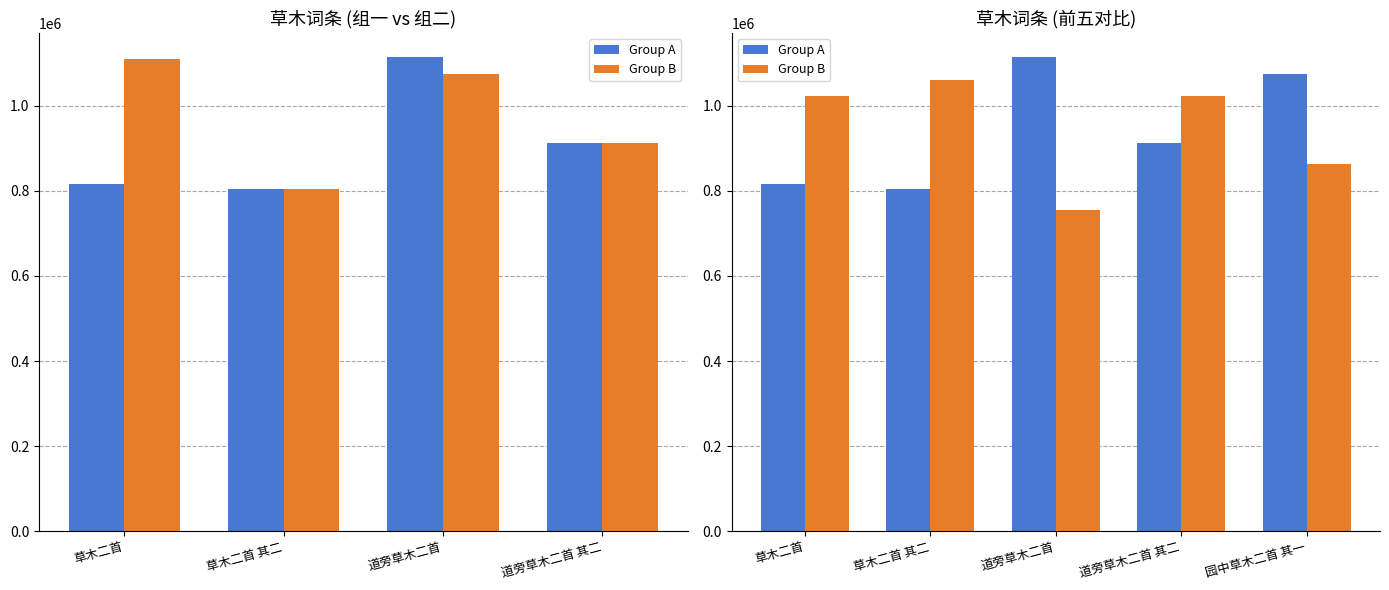

What is the label of the 1st bar from the left?

草木二首